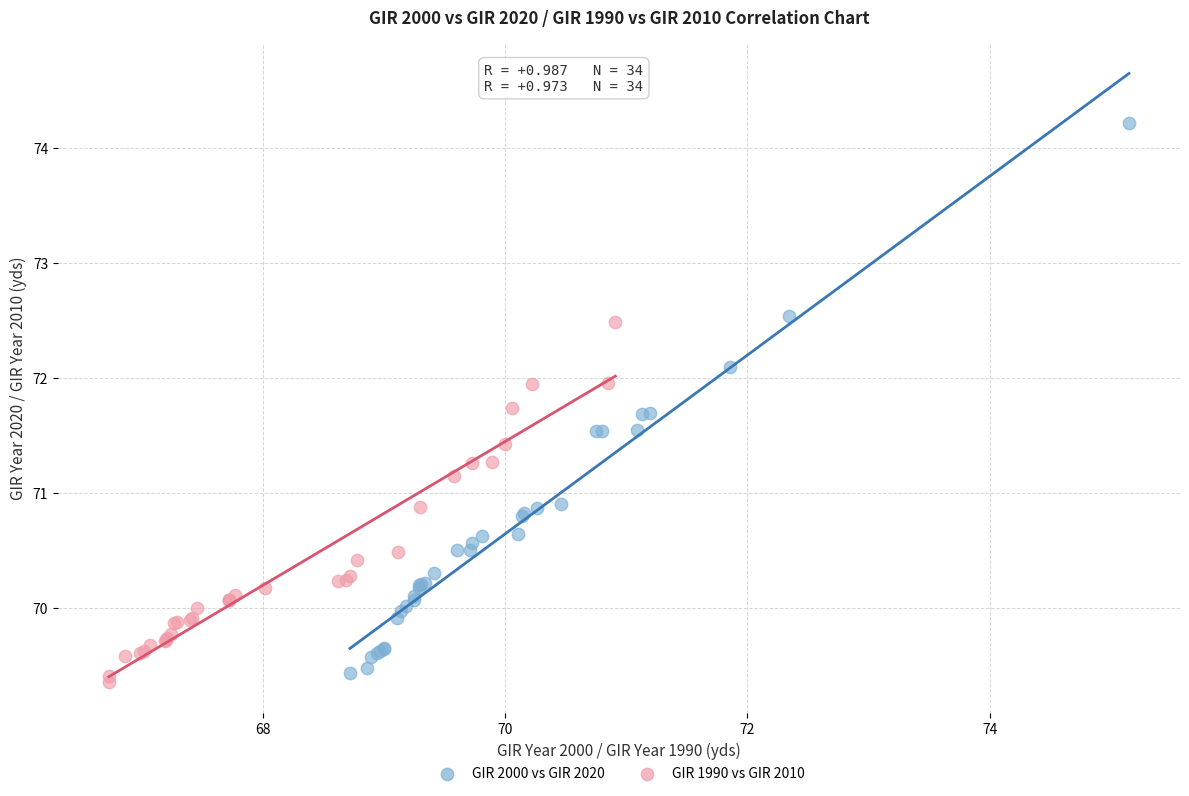

Which series contains the highest Y value?

GIR 2000 vs GIR 2020